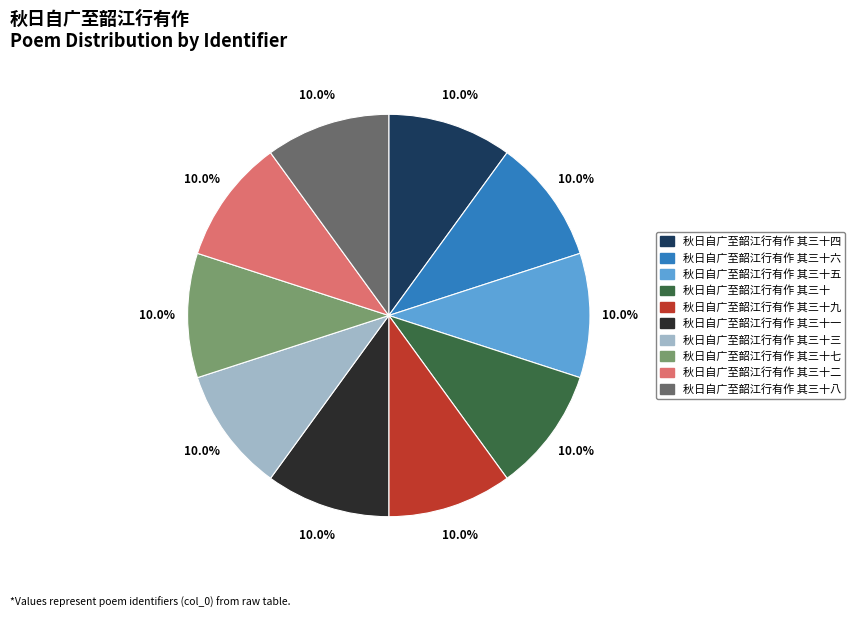

How many slices are in this pie chart?

10